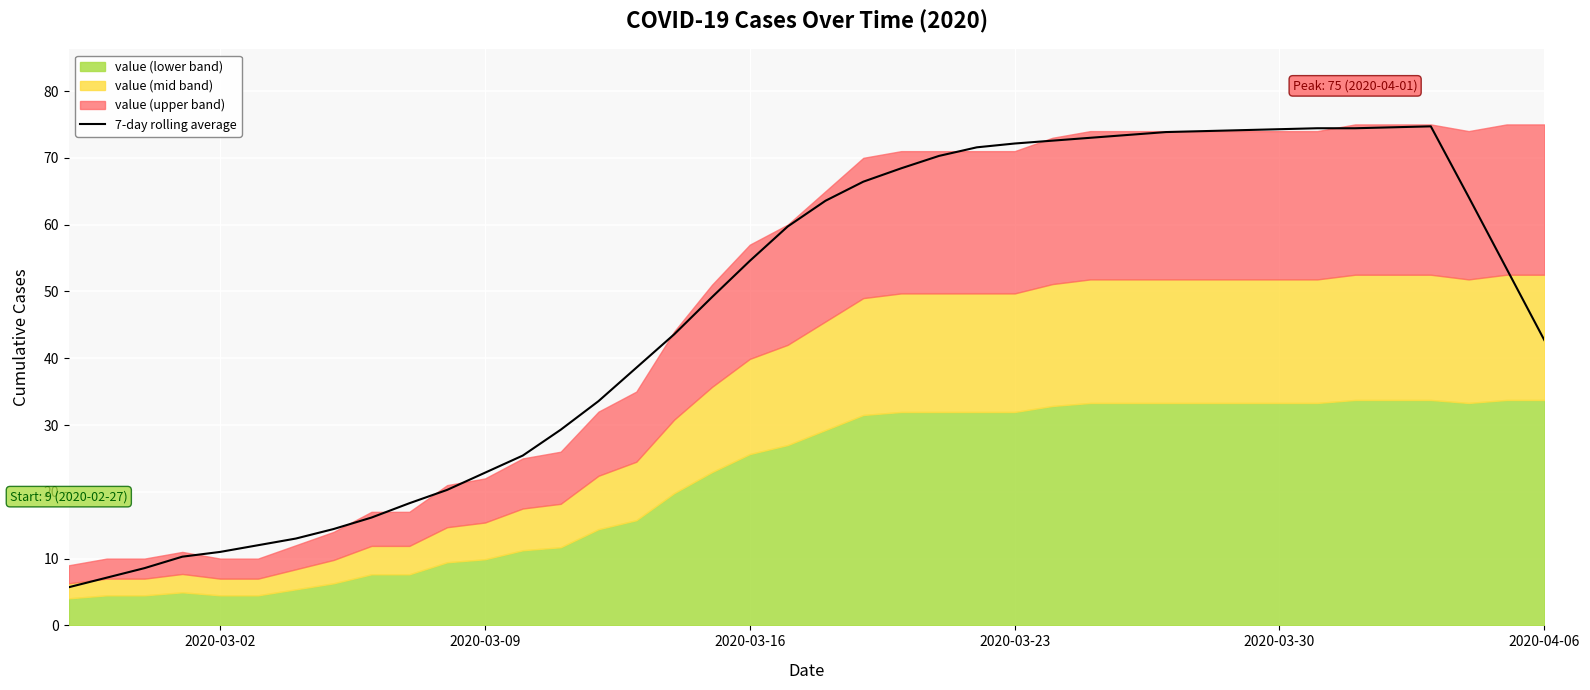

What is the minimum value for 7-day rolling average?

5.7